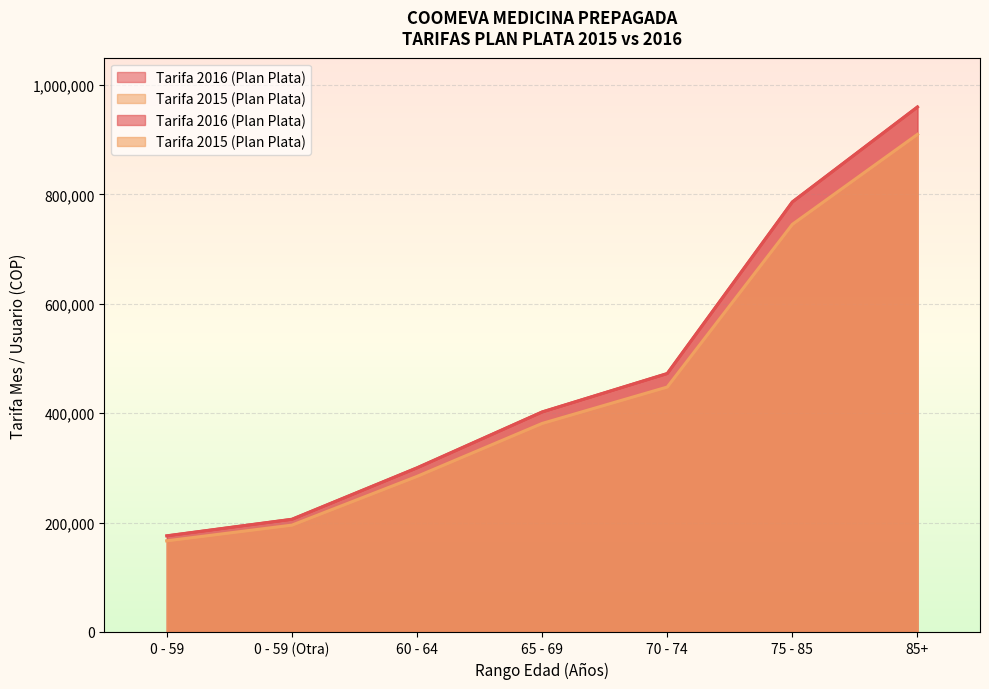

What is the label of the 2nd point from the left?

0 - 59 (Otra)